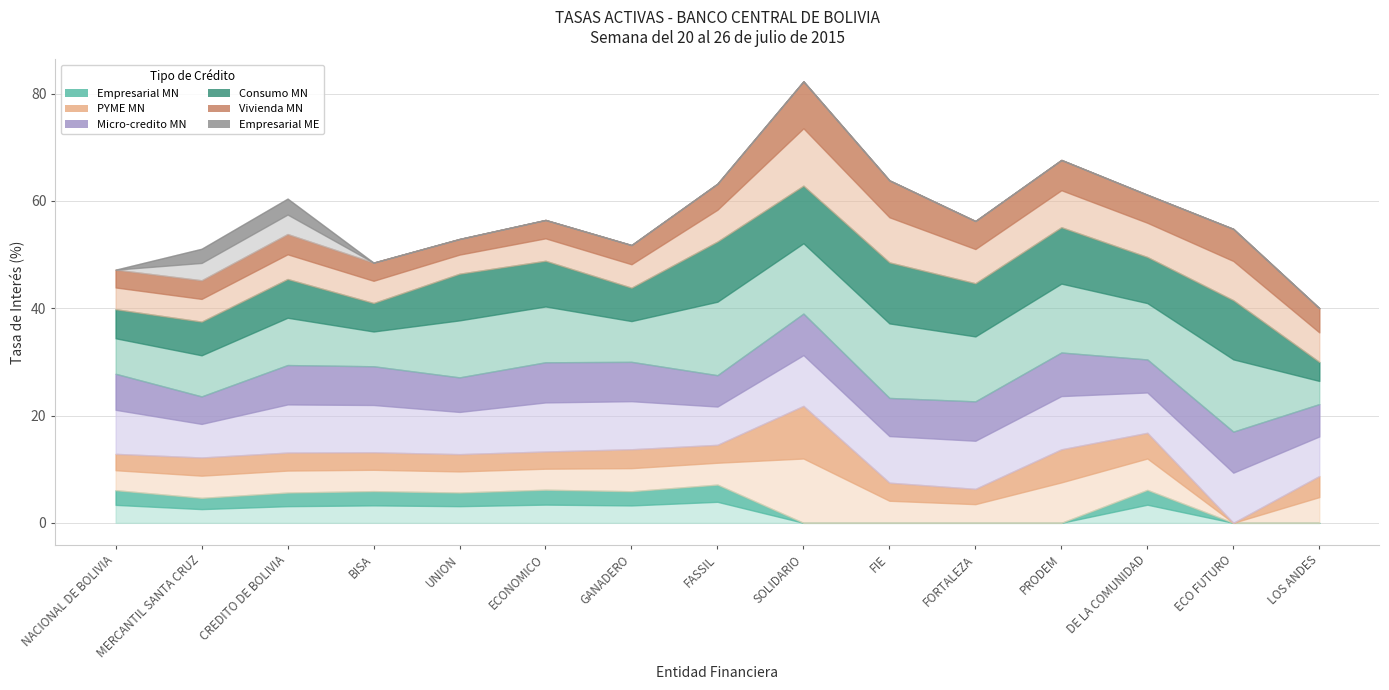

Which series has the widest spread of values?

PYME MN